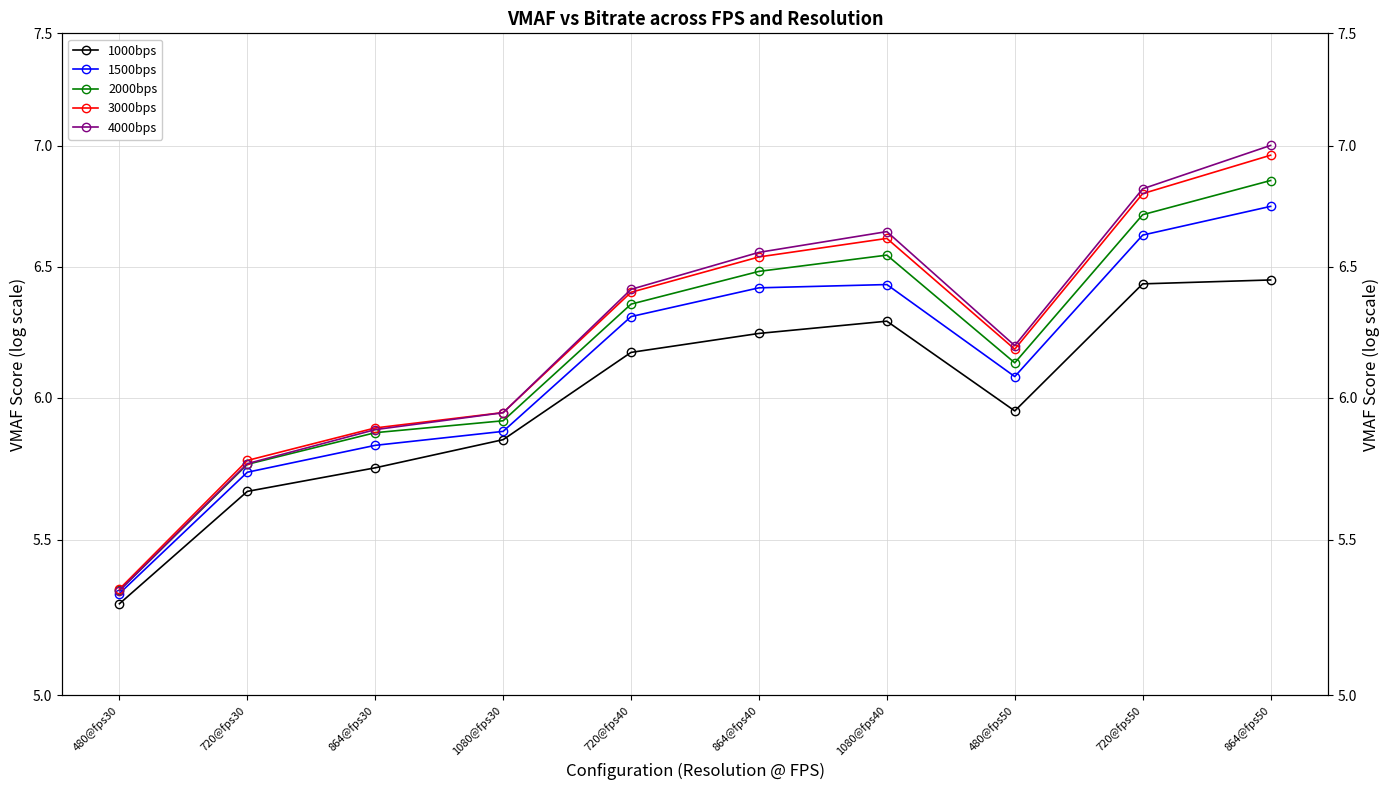

What is the difference between the 1000bps values at 720@fps30 and 480@fps50?

0.3